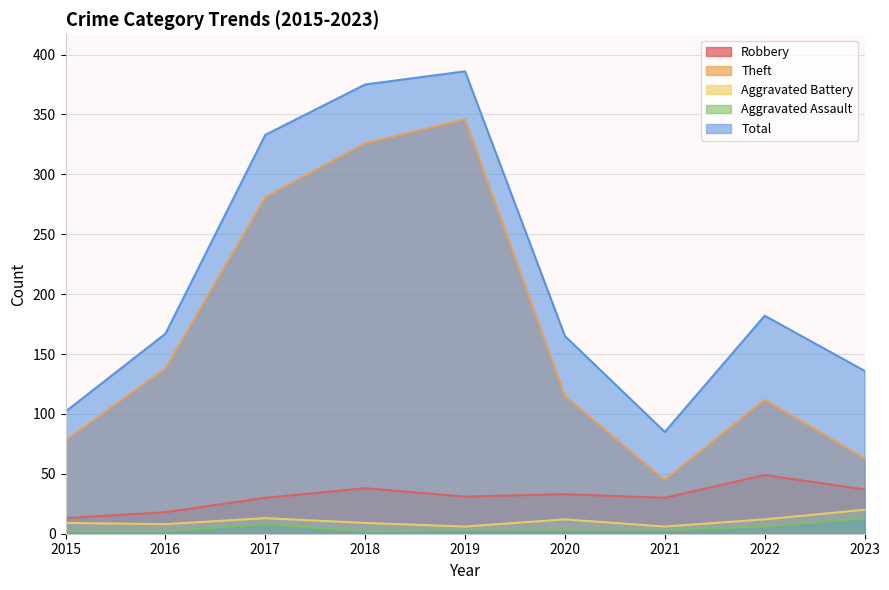

What is the difference between the highest and lowest values at 2016?

165